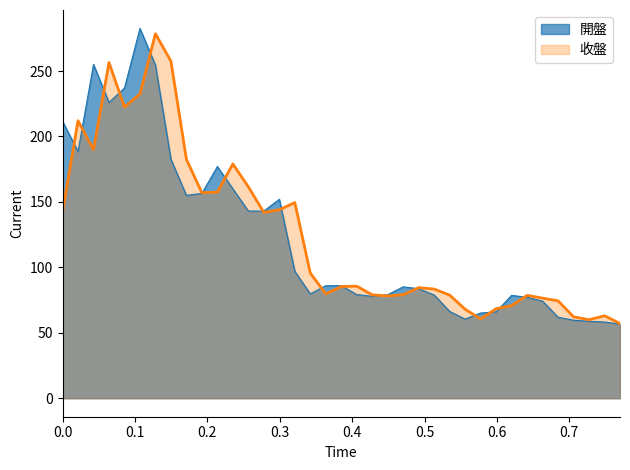

Is it true that 收盤 equals 111.4 at 2020-04?

False